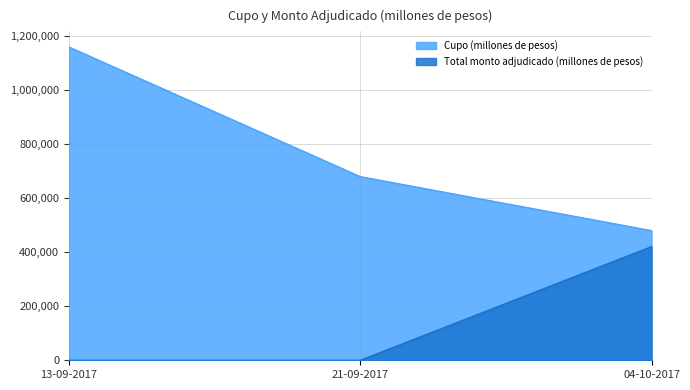

Reading left to right, what are all the values shown in this chart?

Cupo (millones de pesos): 13-09-2017=1160000	21-09-2017=680000	04-10-2017=480000
Total monto adjudicado (millones de pesos): 13-09-2017=0	21-09-2017=0	04-10-2017=420800